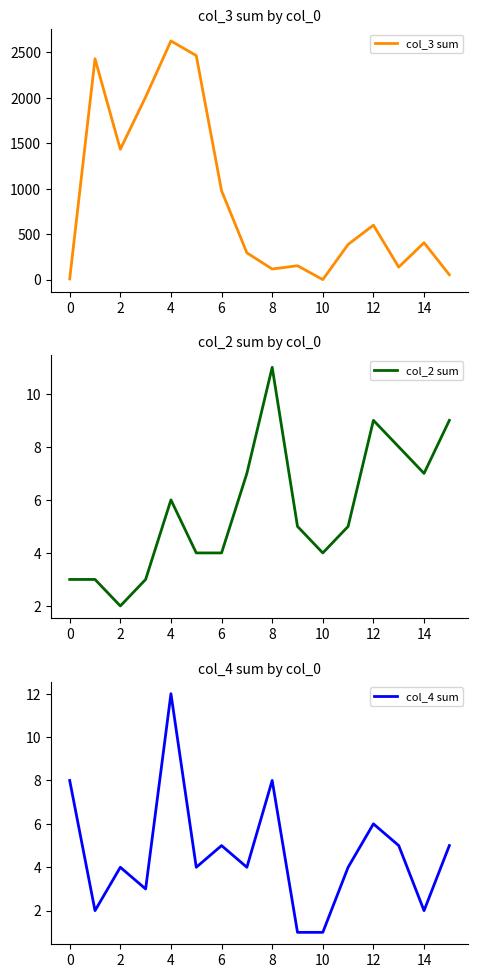

How many lines are shown in the chart?

3